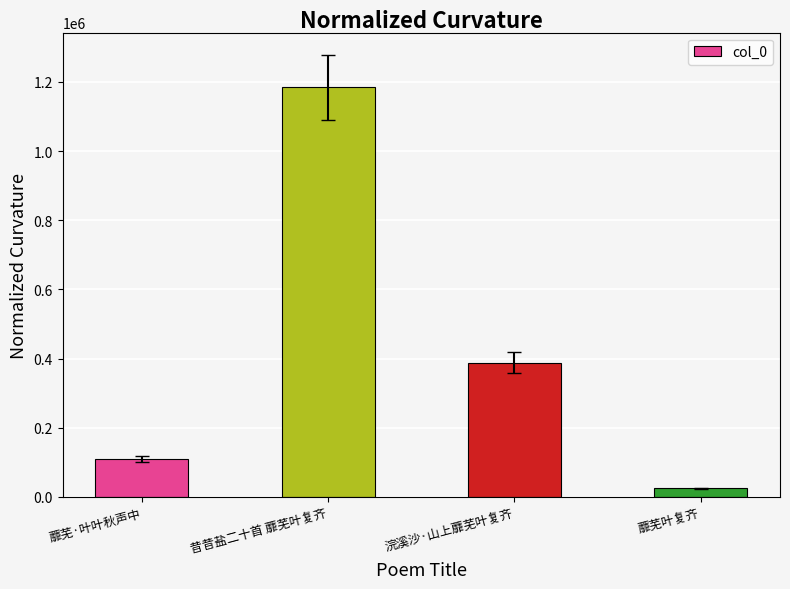

True or false: the data shows 109140 at 蘼芜·叶叶秋声中.

True